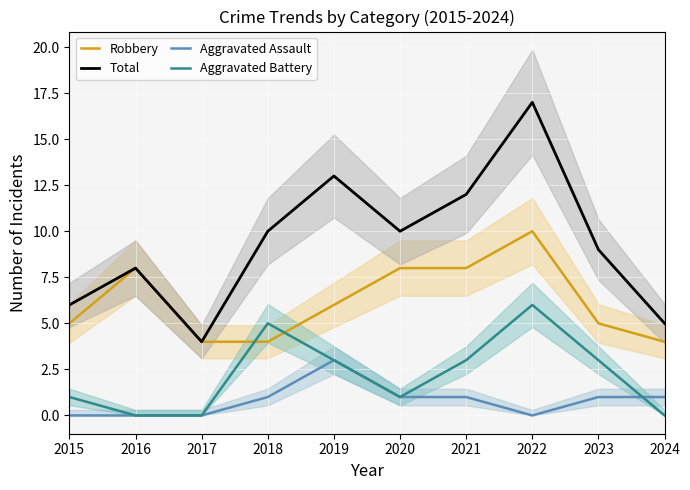

What is the lowest value of the Robbery series?

4